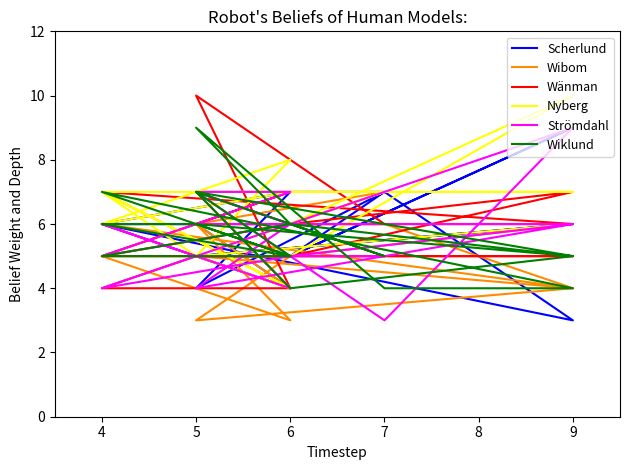

What are all the series names shown in the legend?

Scherlund, Wibom, Wänman, Nyberg, Strömdahl, Wiklund